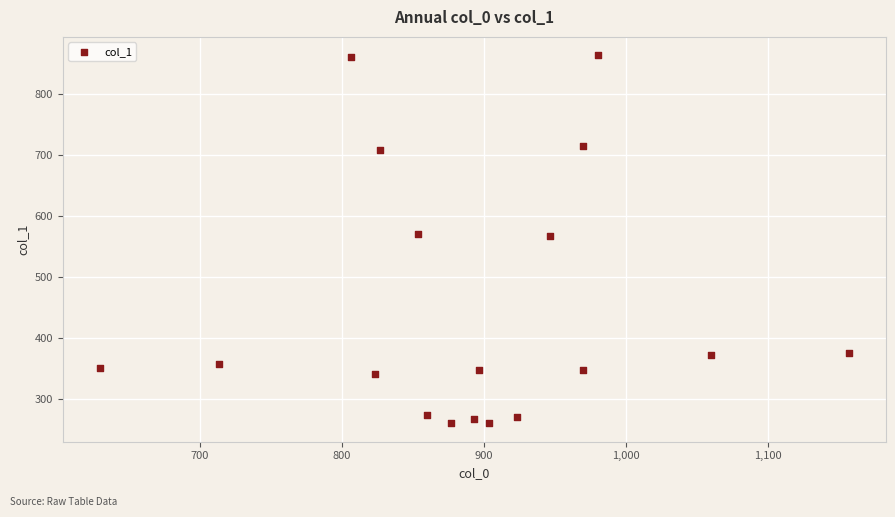

What is the range of Y values (max minus min)?

604.1